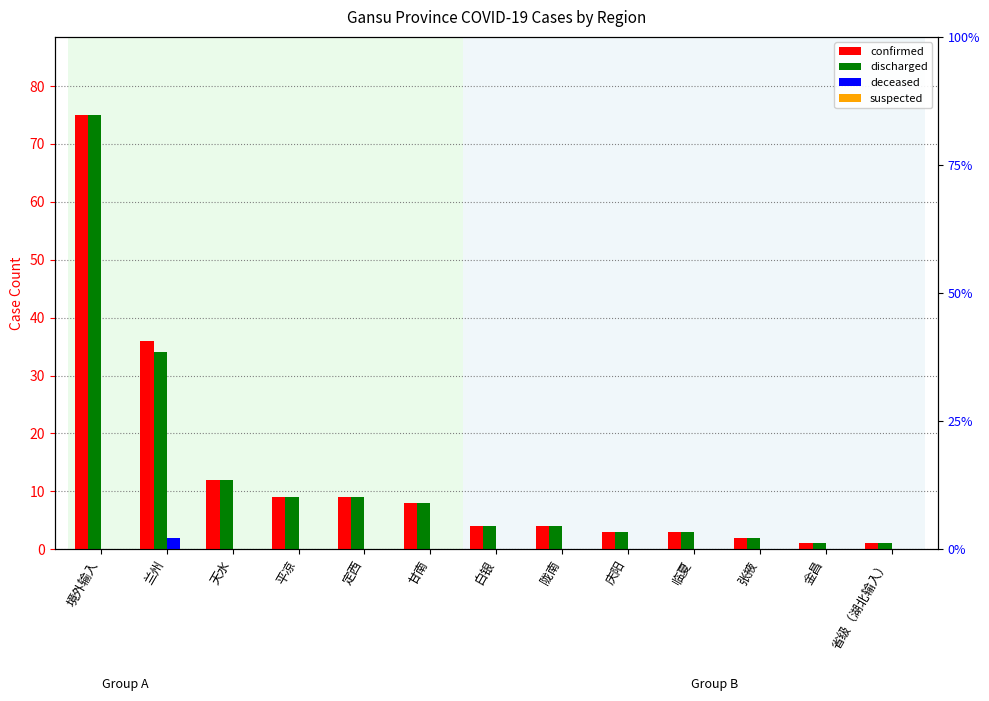

What is the label of the 4th bar from the right?

临夏